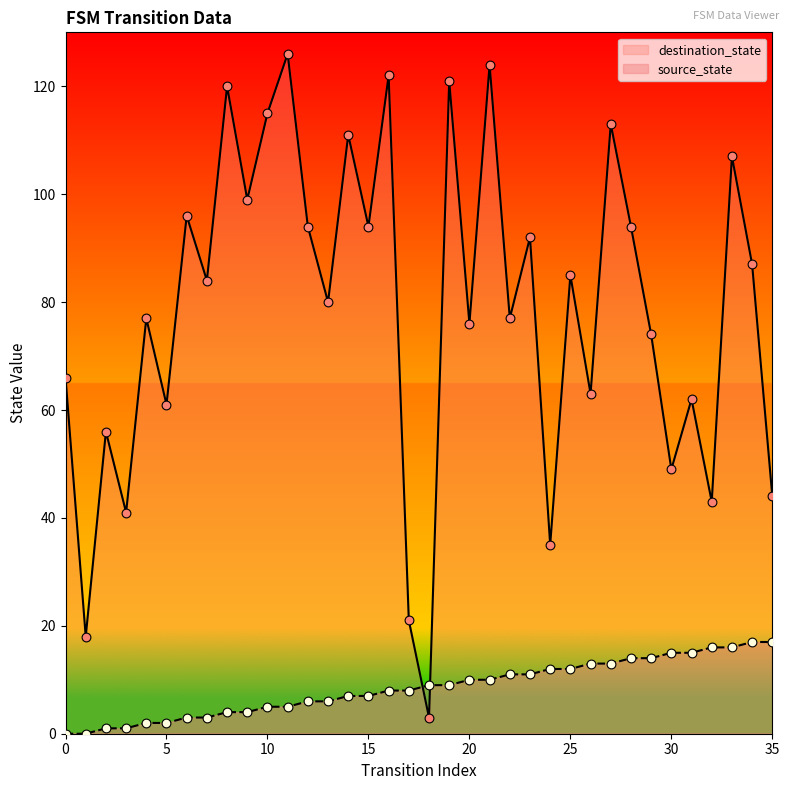

Which series has the largest Y range (max minus min)?

destination_state